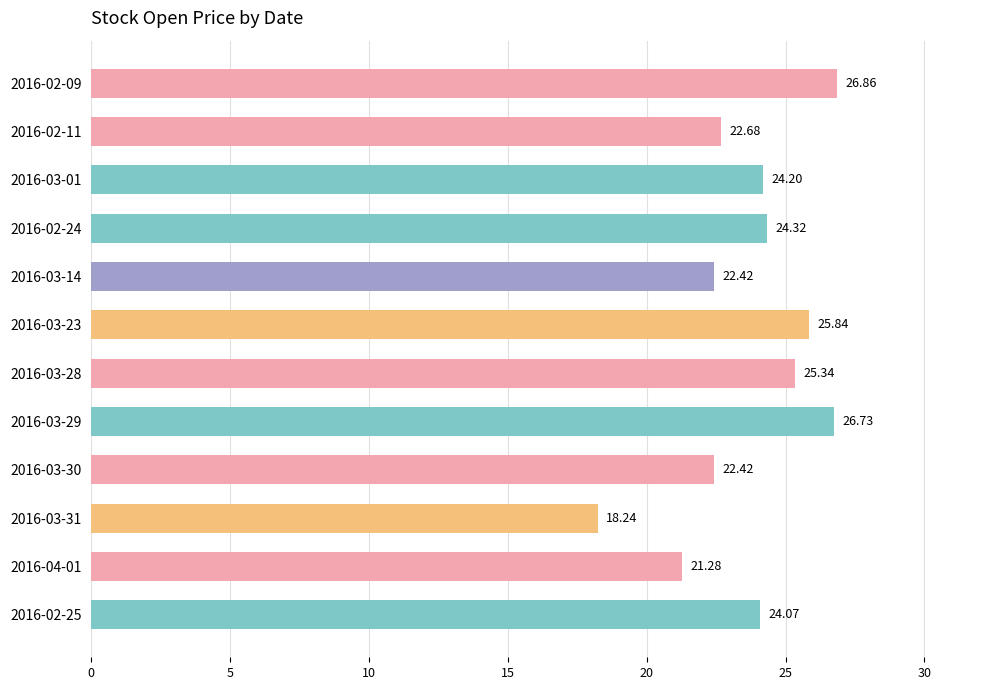

What is the sum of the values at 2016-03-30 and 2016-03-31?

40.7